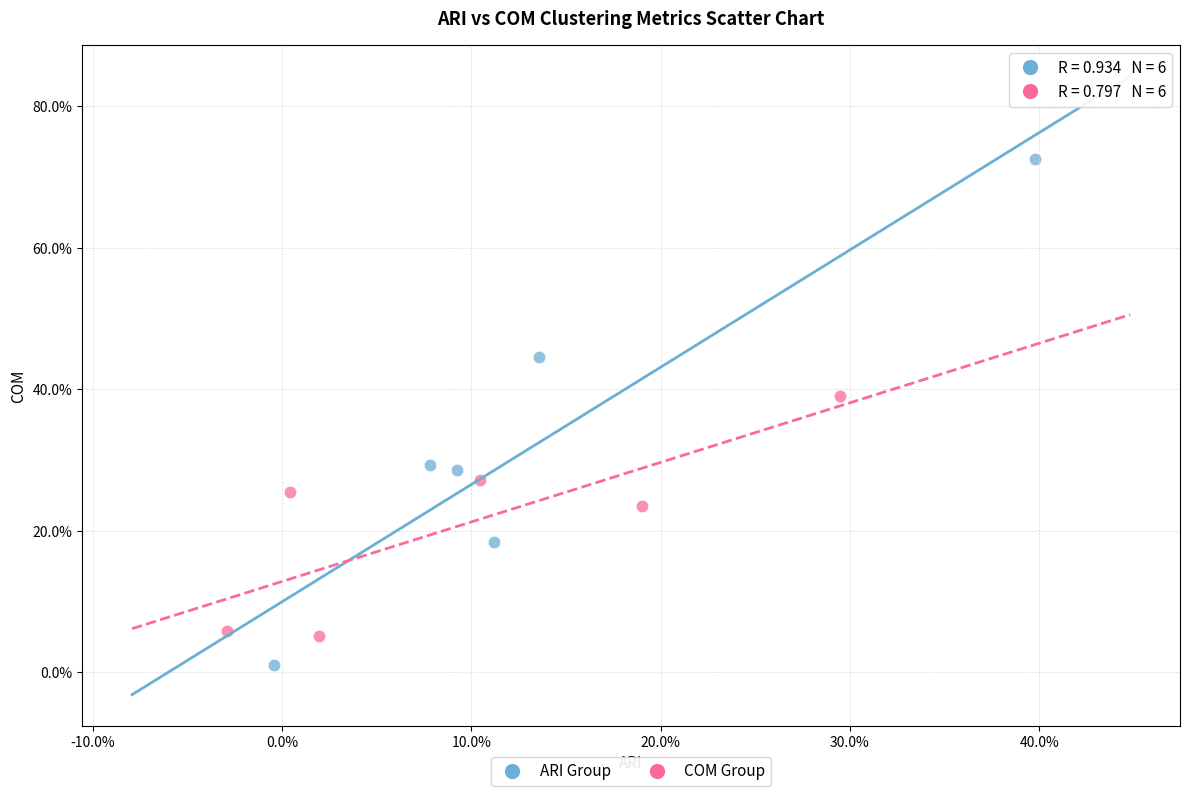

Which series contains the highest Y value?

ARI Group